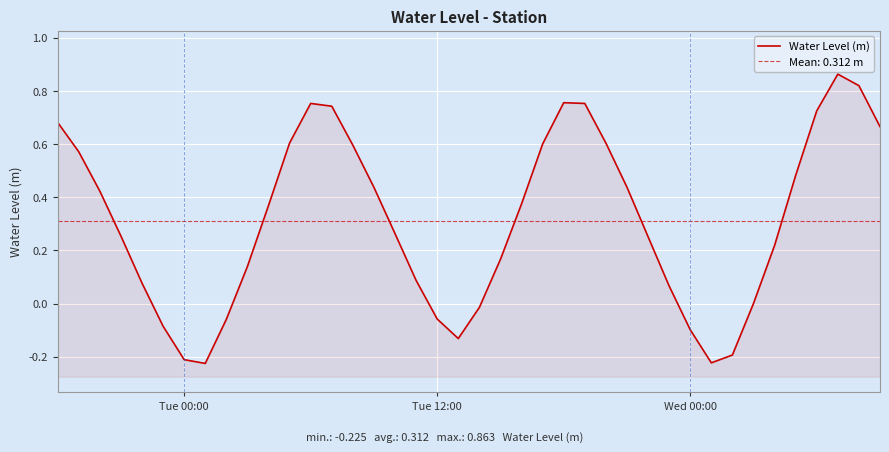

True or false: there are more than 1 points higher than both neighbors.

True